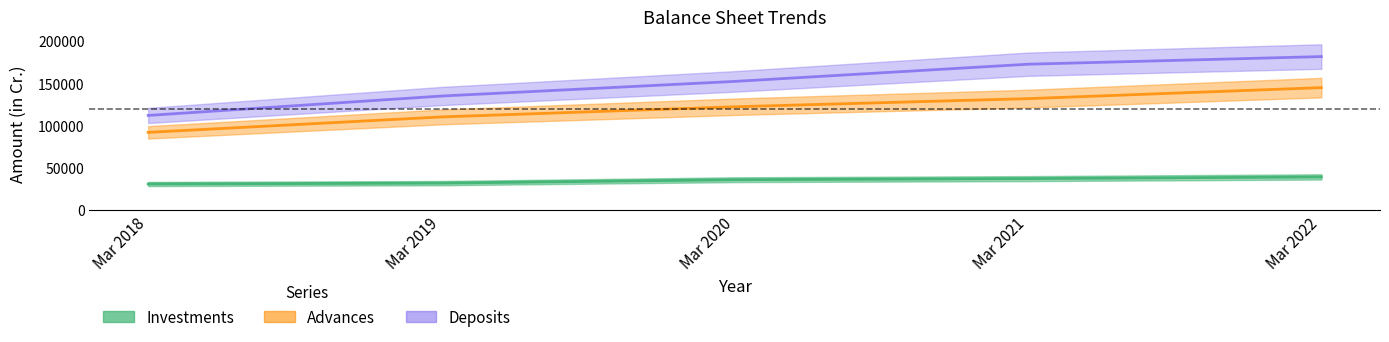

What is the sum of the Deposits values at Mar 2018 and Mar 2019?

246946.8